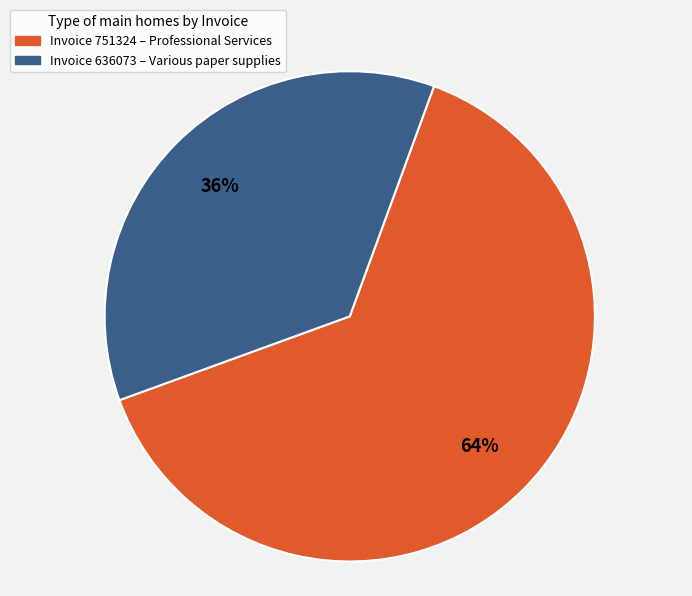

What is the largest slice in the pie chart?

Invoice 751324 – Professional Services